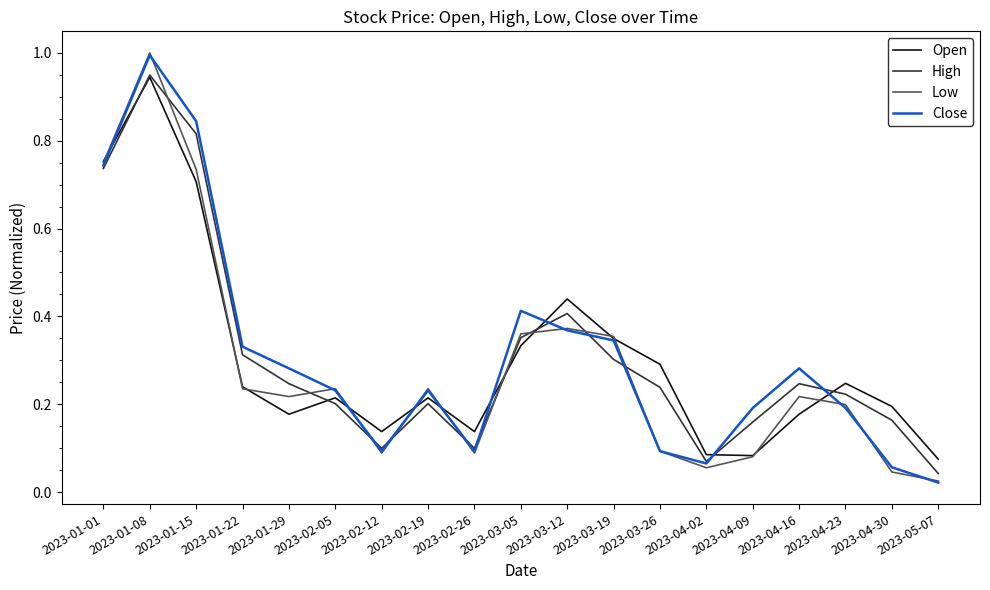

At which category does Low reach its first local valley?

2023-01-29